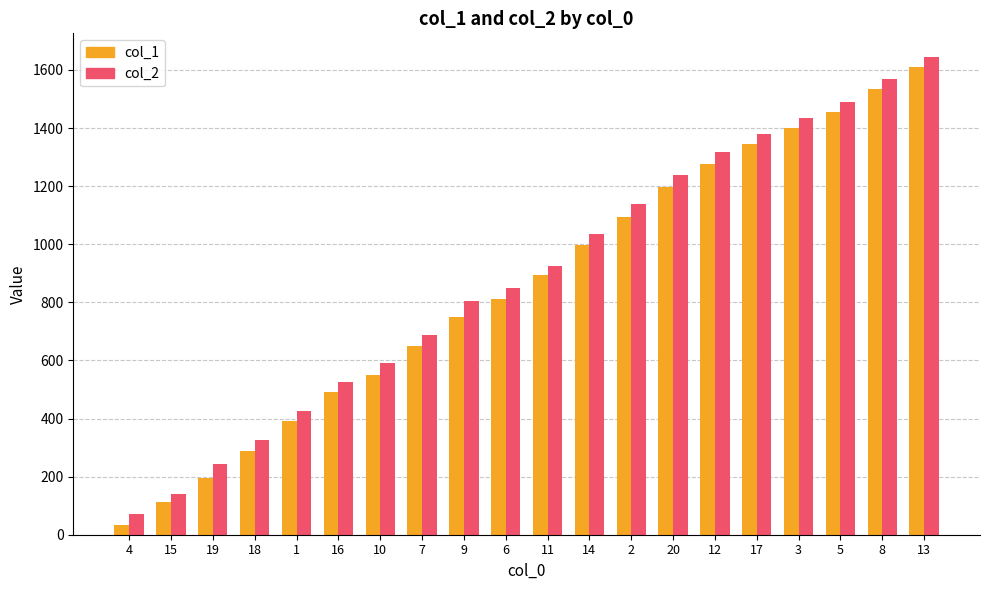

Reading left to right, extract all data points from this chart.

col_1: 33	114	197	289	391	491	551	651	750	813	893	996	1093	1196	1277	1345	1401	1457	1534	1611
col_2: 71	140	243	327	427	525	591	687	805	851	925	1036	1137	1238	1317	1381	1434	1490	1570	1644